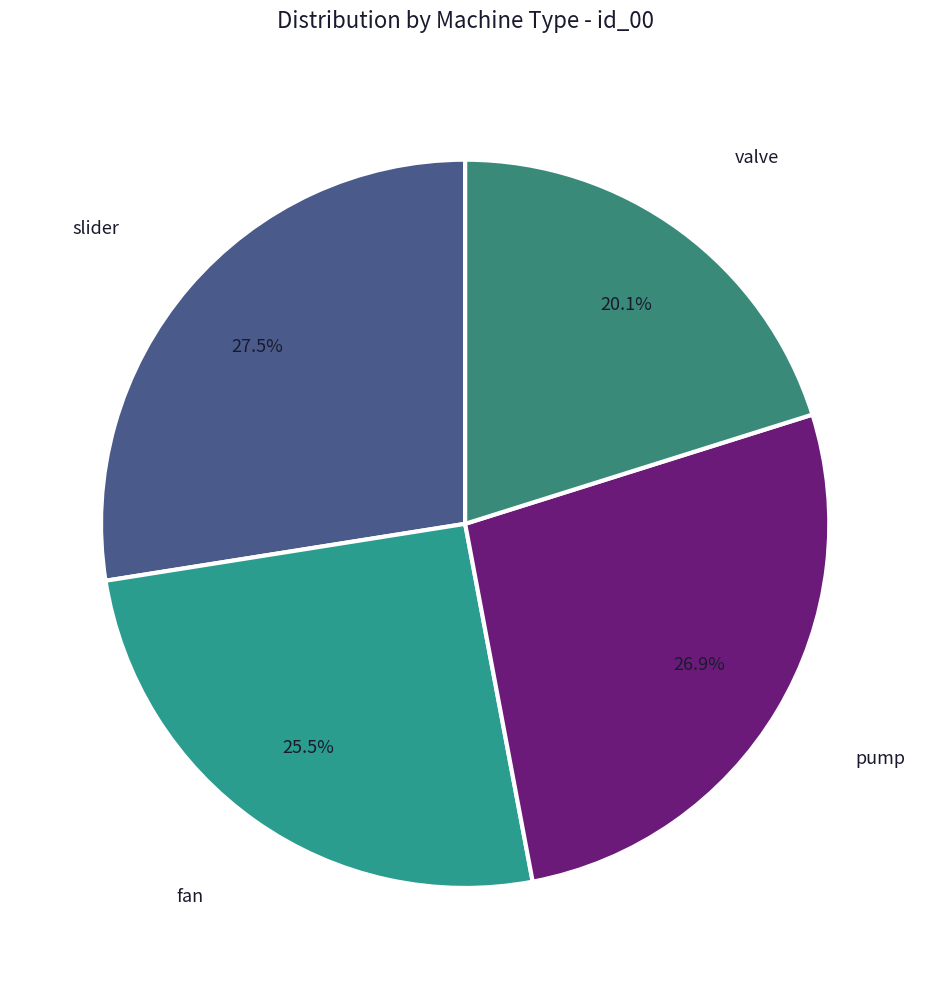

Is there a majority slice in this chart?

No